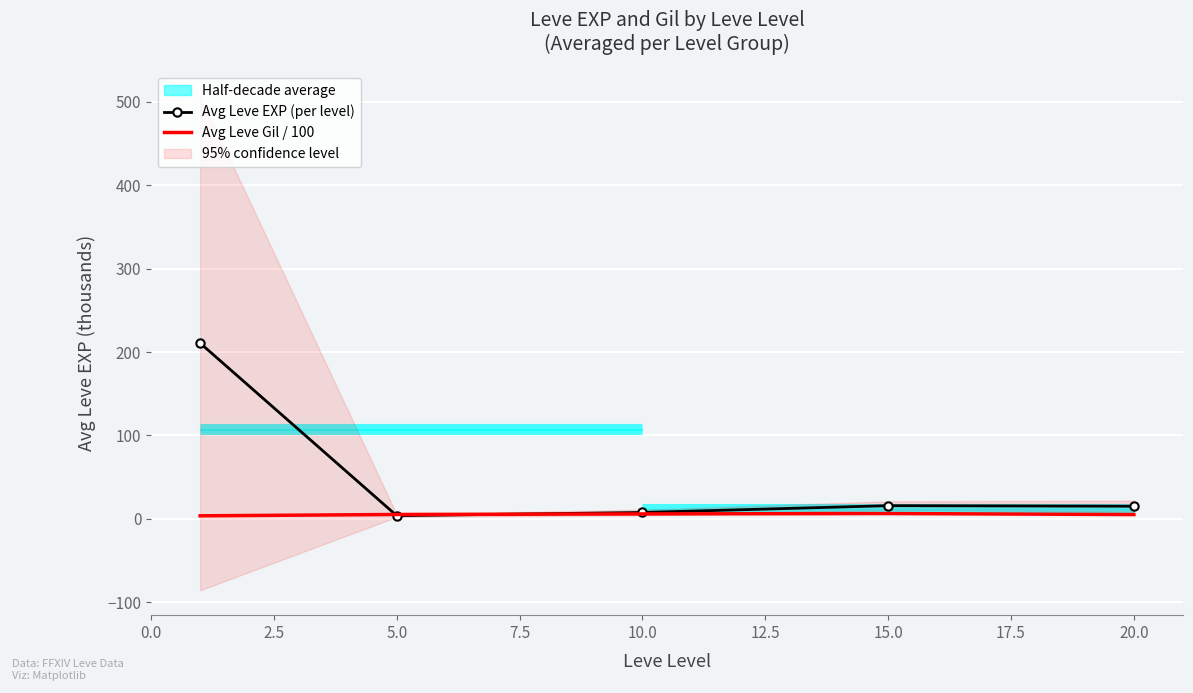

What is the value of the Avg Leve EXP (per level) point at the 1st from the left?

210.7